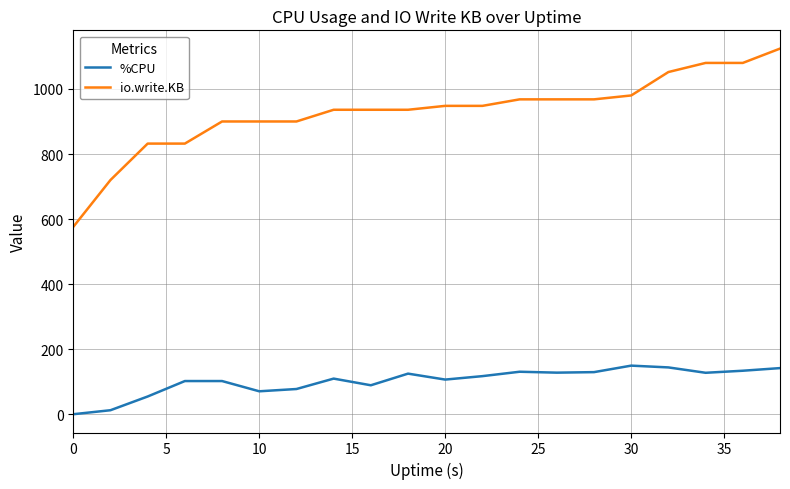

True or false: io.write.KB and %CPU intersect in this chart.

False